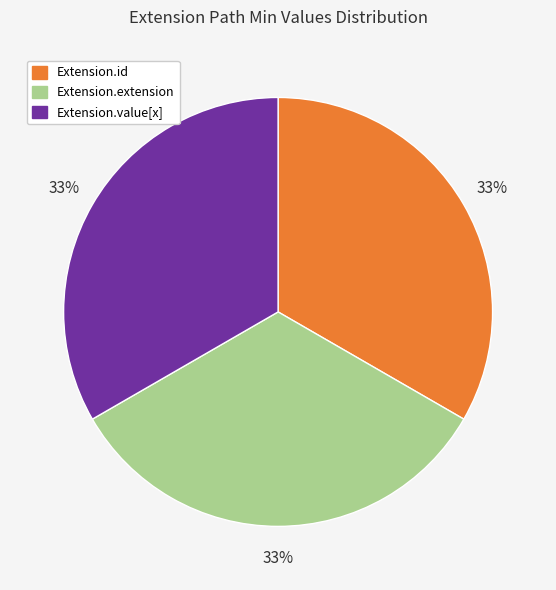

Is there a majority slice in this chart?

No